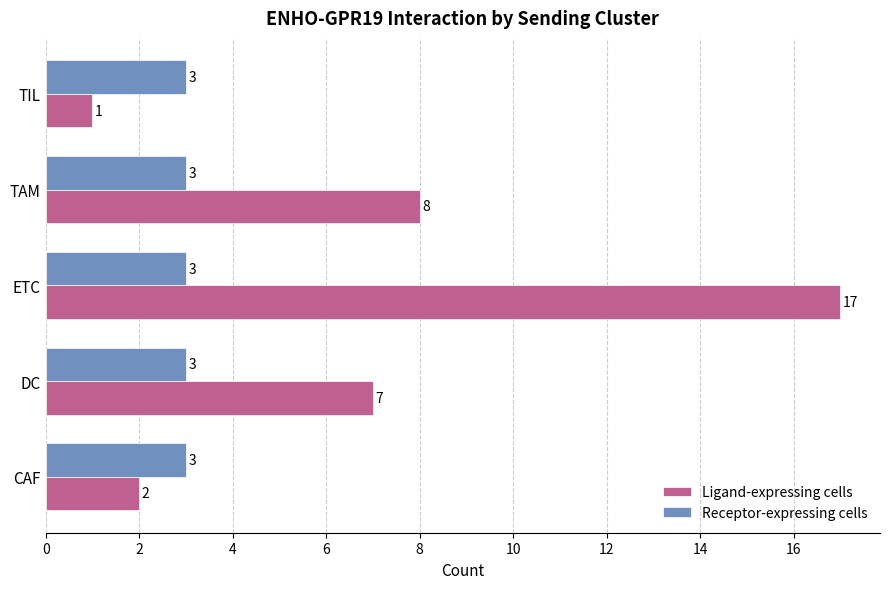

What are all the series names shown in the legend?

Ligand-expressing cells, Receptor-expressing cells